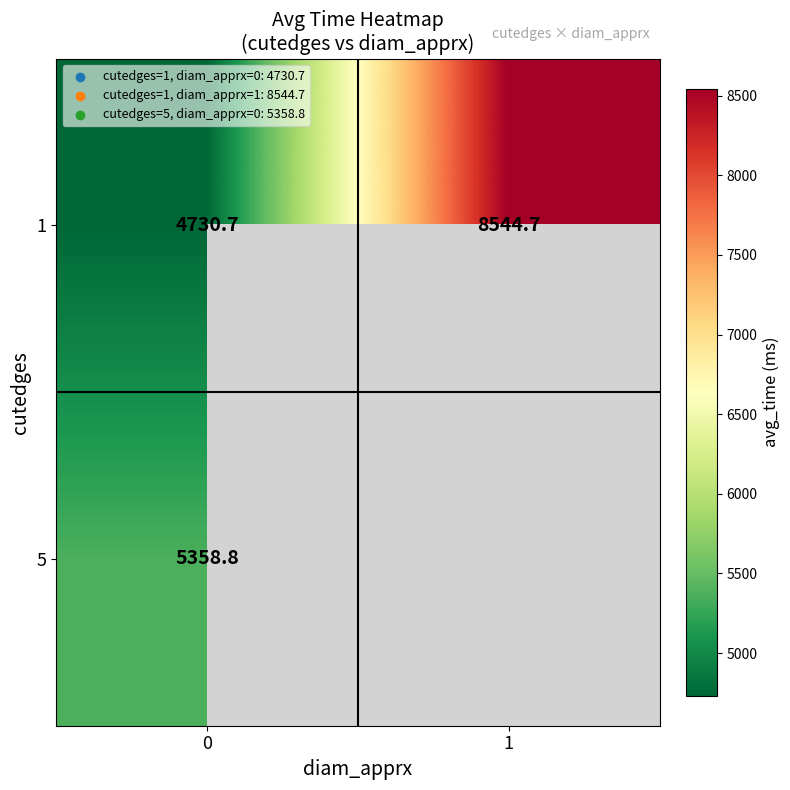

Rank the categories by 1 value from highest to lowest.

1, 0